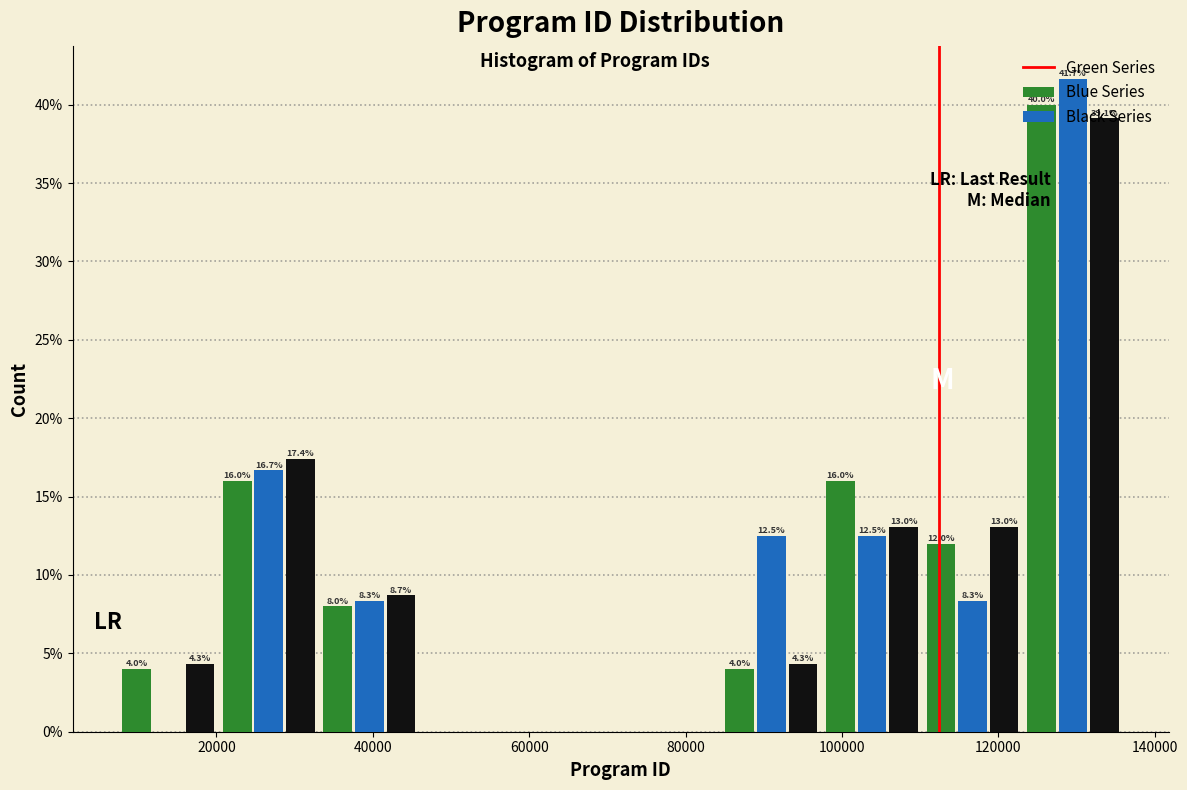

In the Blue Series series, which range on the x-axis has the tallest bar?

124000 to 136000